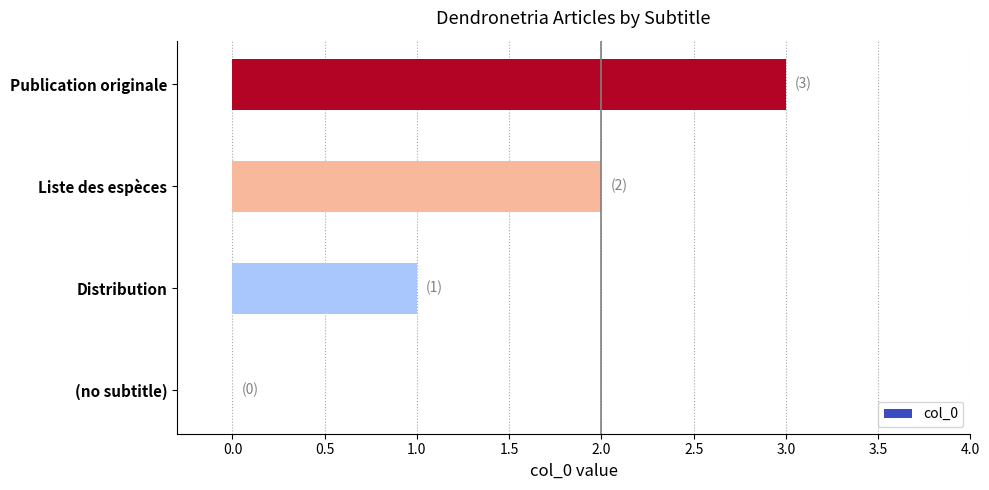

What is the change in value from (no subtitle) to Liste des espèces?

+2